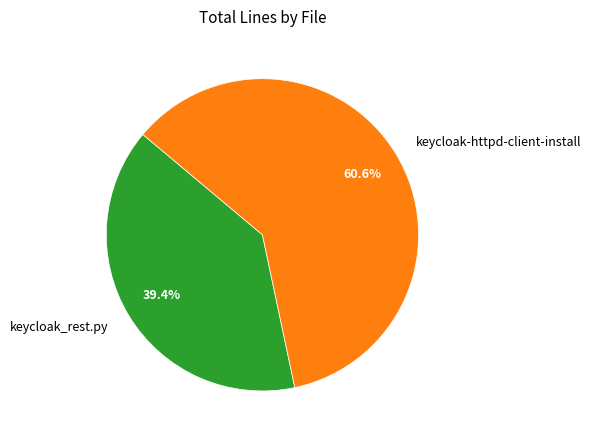

How many segments does this pie chart have?

2